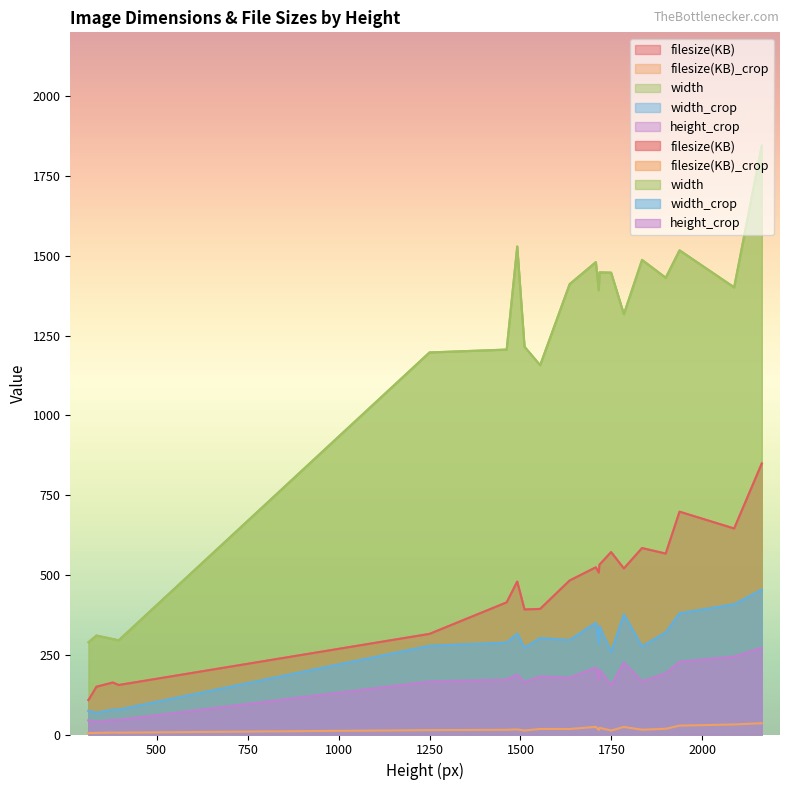

What is the maximum value for height_crop?

272.0